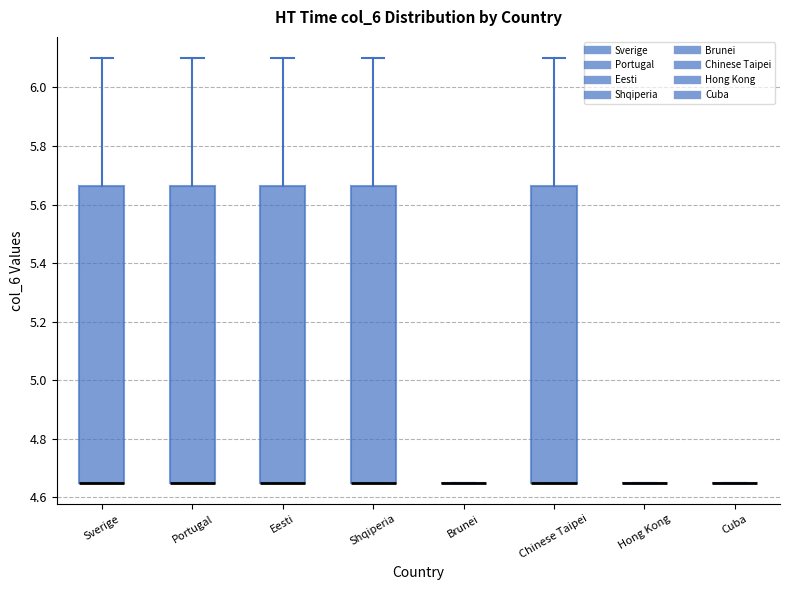

Reading left to right, transcribe this box plot: for each box, give where its median line is, the range the box spans, and where its two whiskers end, as read against the y-axis. The values are not printed on the chart, so give them approximately, as read against the axis.

Sverige: median 4.66 (drawn on the box's lower edge), box 4.66 to 5.66, whiskers 4.66 to 6.10
Portugal: median 4.66 (drawn on the box's lower edge), box 4.66 to 5.66, whiskers 4.66 to 6.10
Eesti: median 4.66 (drawn on the box's lower edge), box 4.66 to 5.66, whiskers 4.66 to 6.10
Shqiperia: median 4.66 (drawn on the box's lower edge), box 4.66 to 5.66, whiskers 4.66 to 6.10
Brunei: box collapsed to a line at 4.66, whiskers 4.66 to 4.66
Chinese Taipei: median 4.66 (drawn on the box's lower edge), box 4.66 to 5.66, whiskers 4.66 to 6.10
Hong Kong: box collapsed to a line at 4.66, whiskers 4.66 to 4.66
Cuba: box collapsed to a line at 4.66, whiskers 4.66 to 4.66